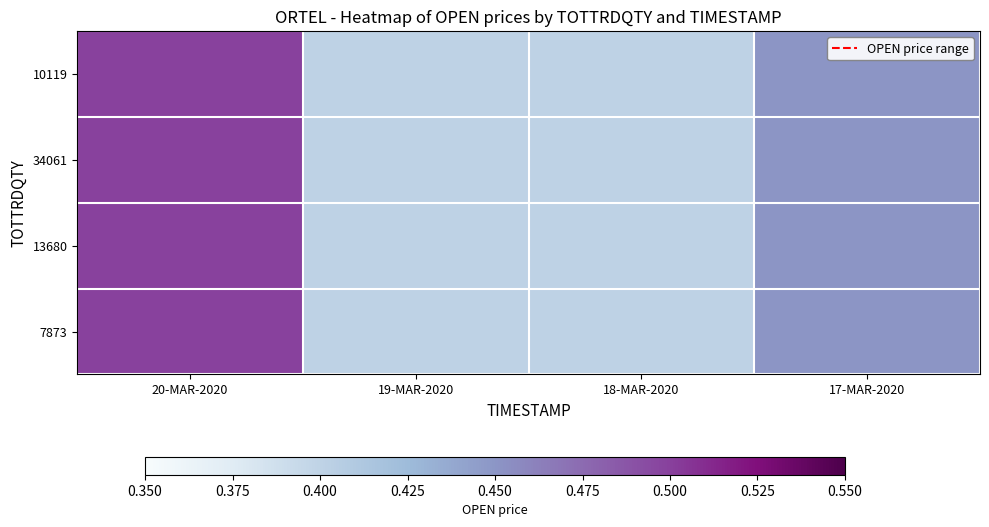

Reading left to right, list all the values displayed in this chart.

10119: 20-MAR-2020=0.5	19-MAR-2020=0.4	18-MAR-2020=0.4	17-MAR-2020=0.5
34061: 20-MAR-2020=0.5	19-MAR-2020=0.4	18-MAR-2020=0.4	17-MAR-2020=0.5
13680: 20-MAR-2020=0.5	19-MAR-2020=0.4	18-MAR-2020=0.4	17-MAR-2020=0.5
7873: 20-MAR-2020=0.5	19-MAR-2020=0.4	18-MAR-2020=0.4	17-MAR-2020=0.5